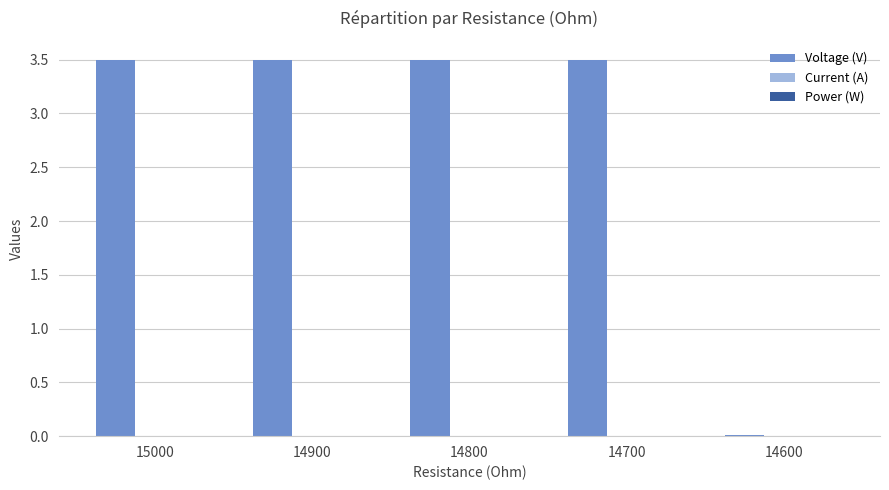

The chart shows a value of 3.5 at 14800. True or false?

True